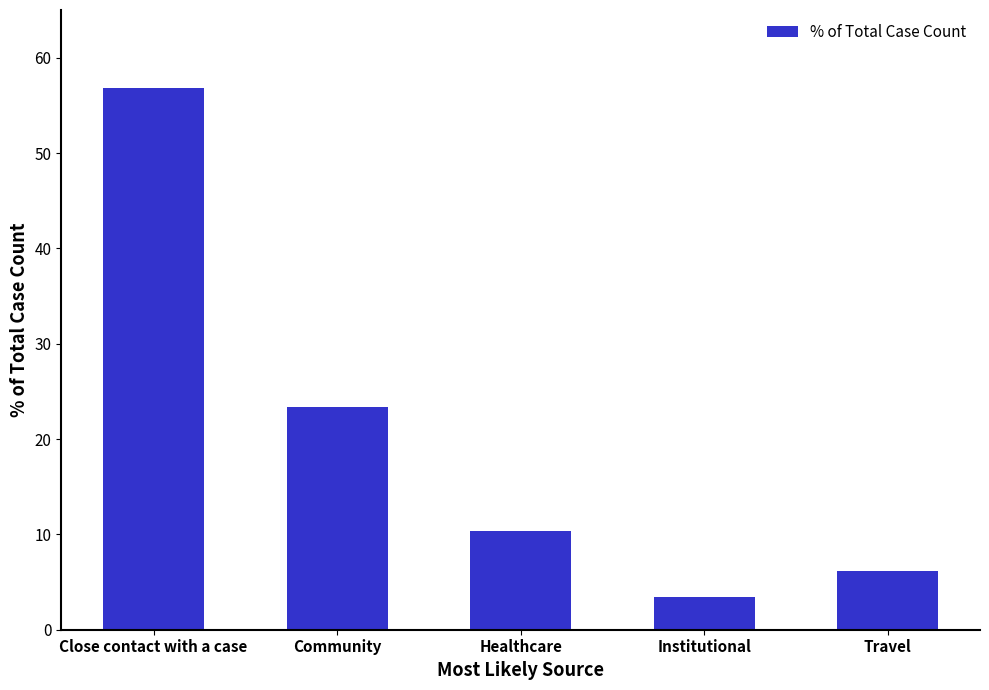

Are the bars horizontal?

No